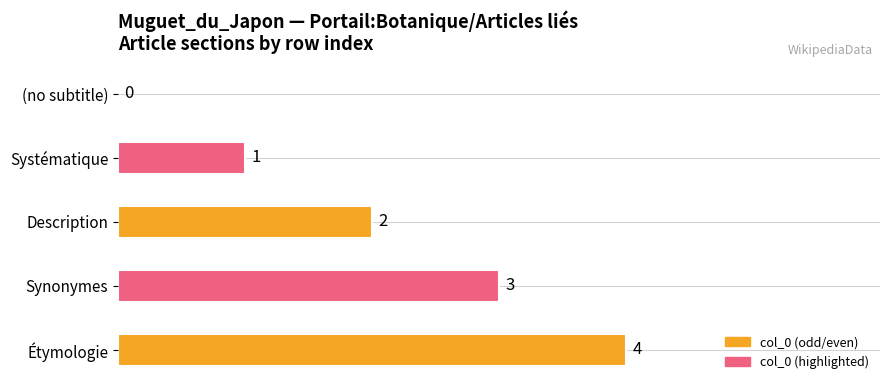

What is the sum of the values at Étymologie and Synonymes?

7